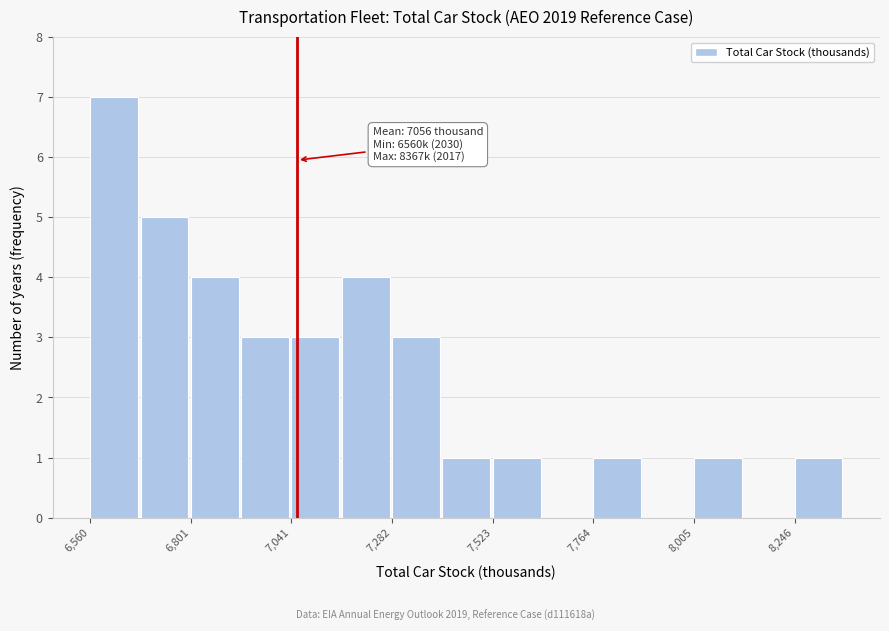

Read against the x-axis, roughly where is the centre of the tallest bar?

6600